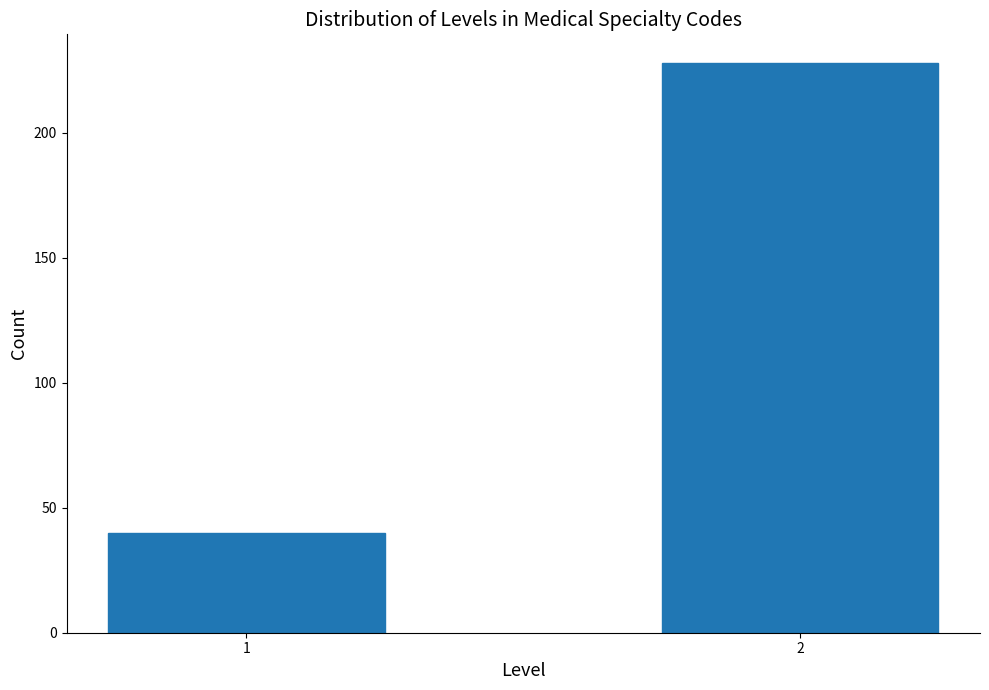

Reading left to right, list all the values displayed in this chart.

40	228